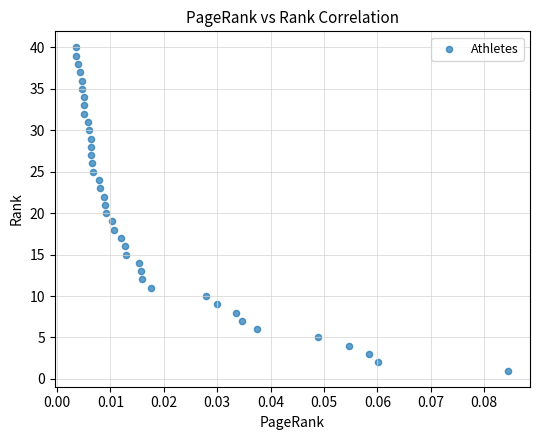

What is the range of Y values (max minus min)?

39